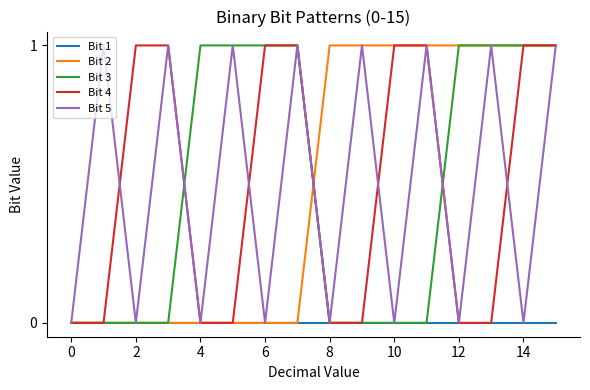

Does the chart display data point markers on the line(s)?

No